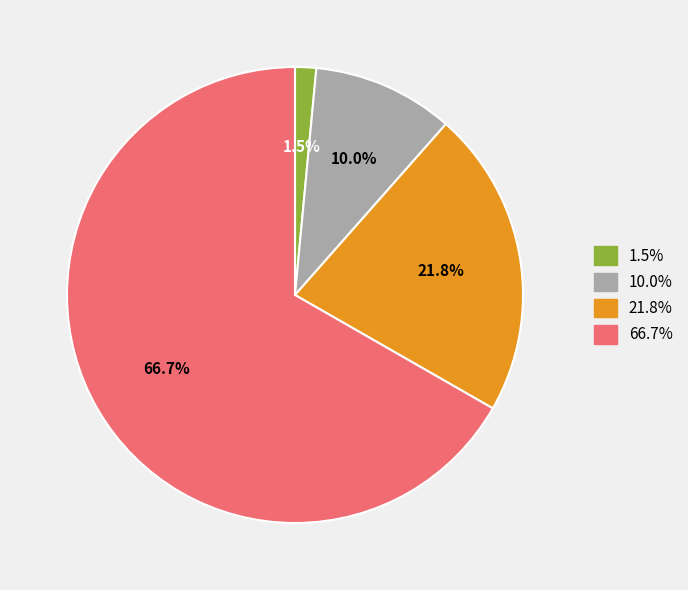

Is there a majority slice in this chart?

Yes